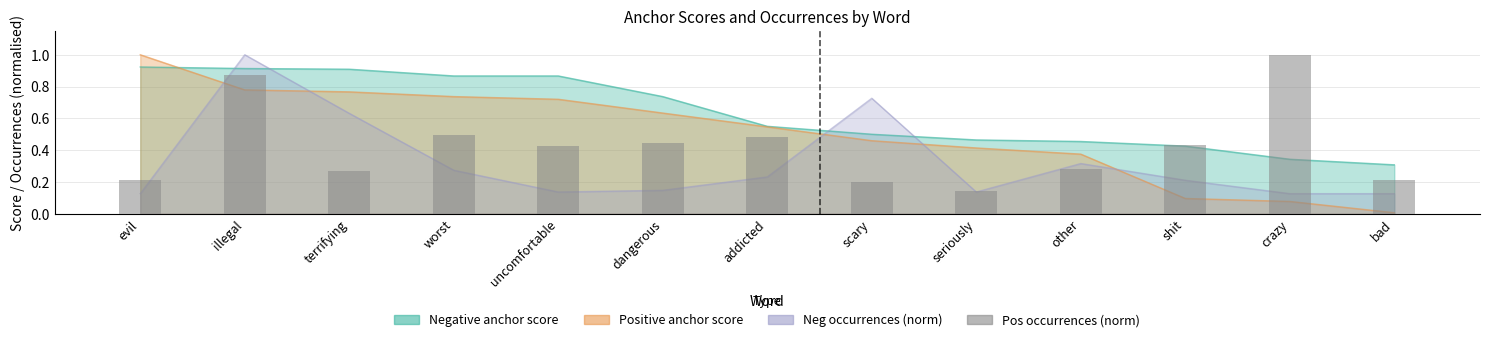

Are the bars grouped side by side (vs. stacked)?

No